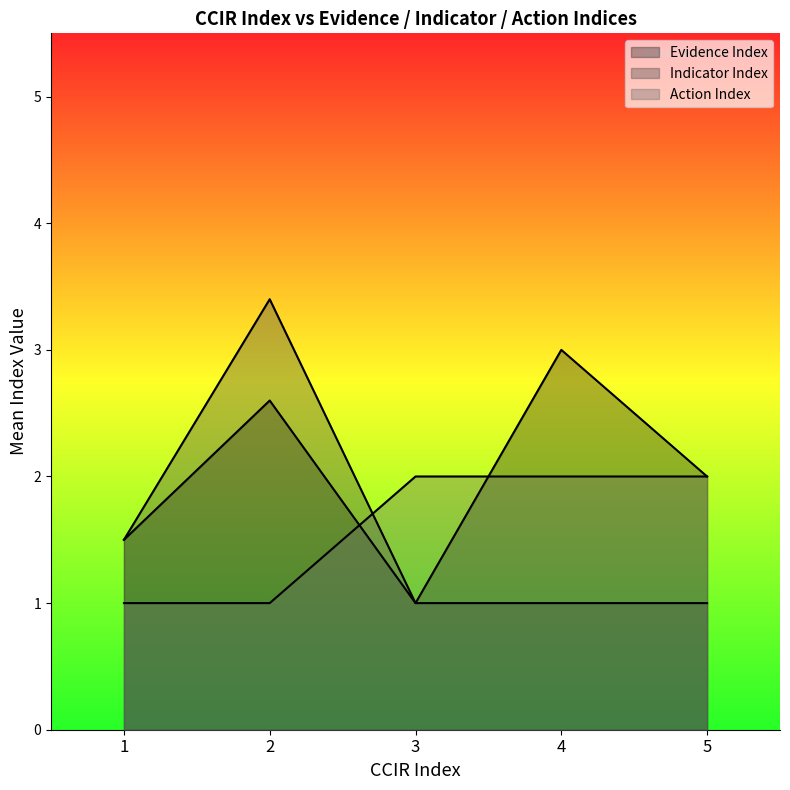

List the series in order of their overall mean, highest first.

Evidence Index, Indicator Index, Action Index